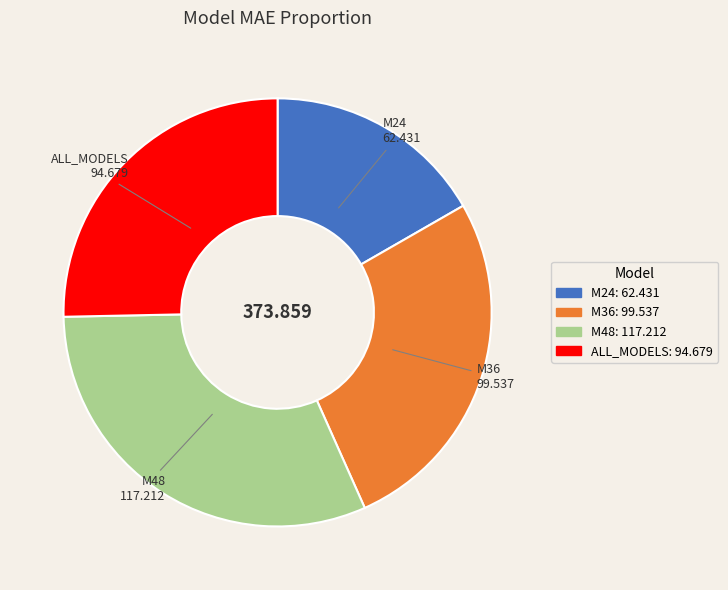

True or false: M36 accounts for 27% of the total.

True